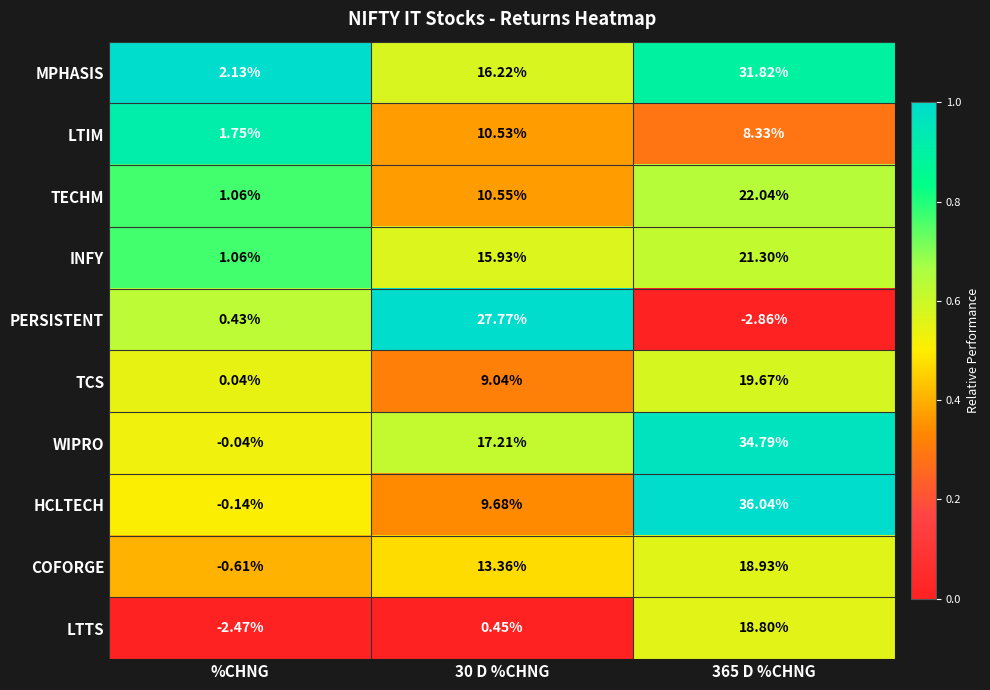

Is the value of INFY at %CHNG greater than the value of MPHASIS at 30 D %CHNG?

No